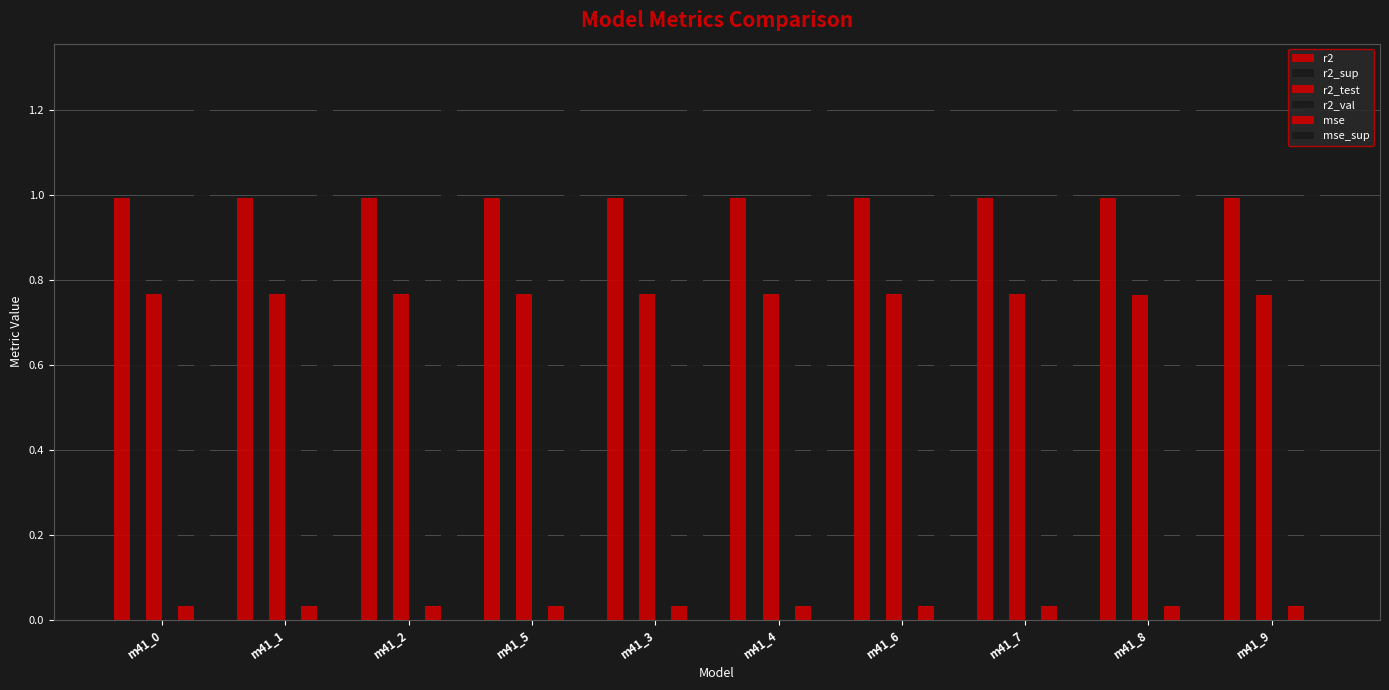

Are the bars horizontal?

No